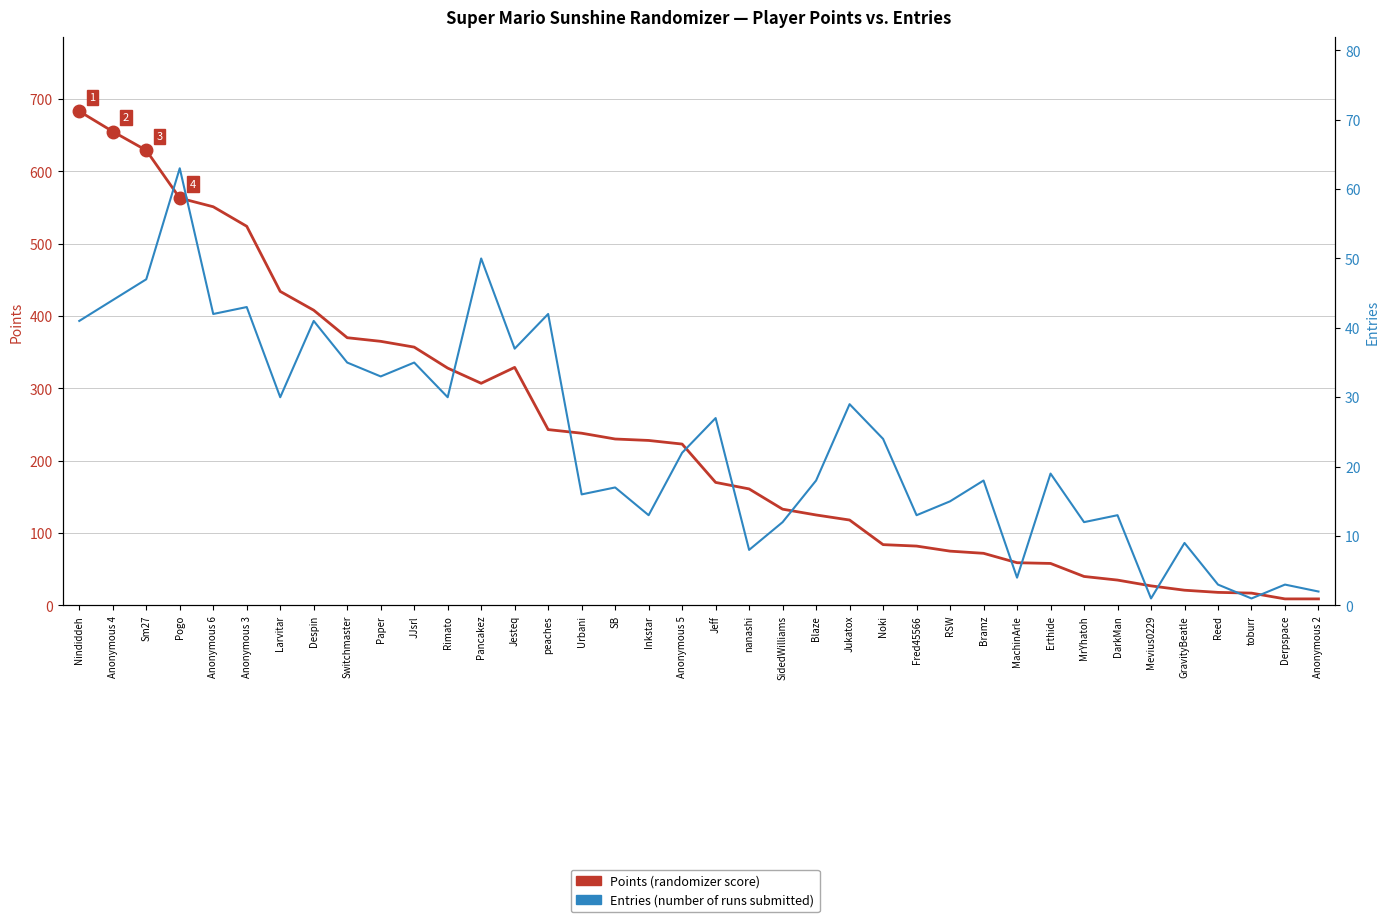

At which category does the chart reach its peak across all series?

Nindiddeh